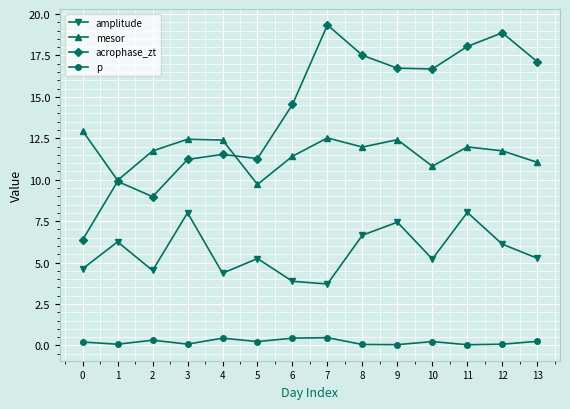

List the series in order of their peak value, lowest first.

p, amplitude, mesor, acrophase_zt